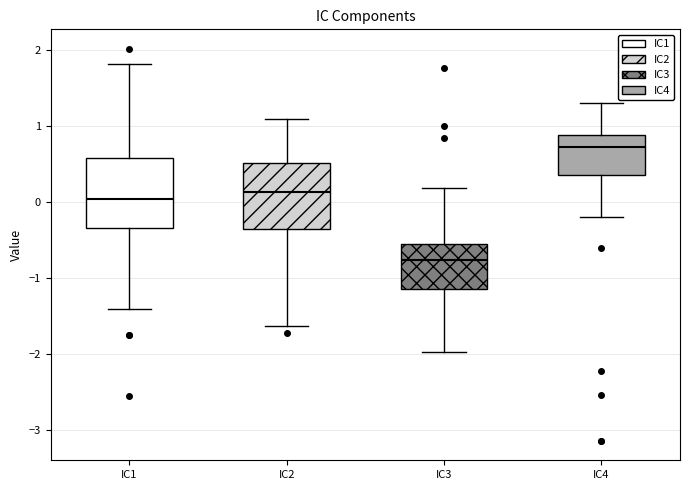

Reading left to right, read every box against the y-axis: the position of its median line, the range the box covers, and the ends of its whiskers. The values are not printed on the chart, so give them approximately, as read against the axis.

IC1: median 0.0, box -0.3 to 0.6, whiskers -1.4 to 1.8
IC2: median 0.1, box -0.4 to 0.5, whiskers -1.6 to 1.1
IC3: median -0.8, box -1.1 to -0.6, whiskers -2.0 to 0.2
IC4: median 0.7, box 0.4 to 0.9, whiskers -0.2 to 1.3